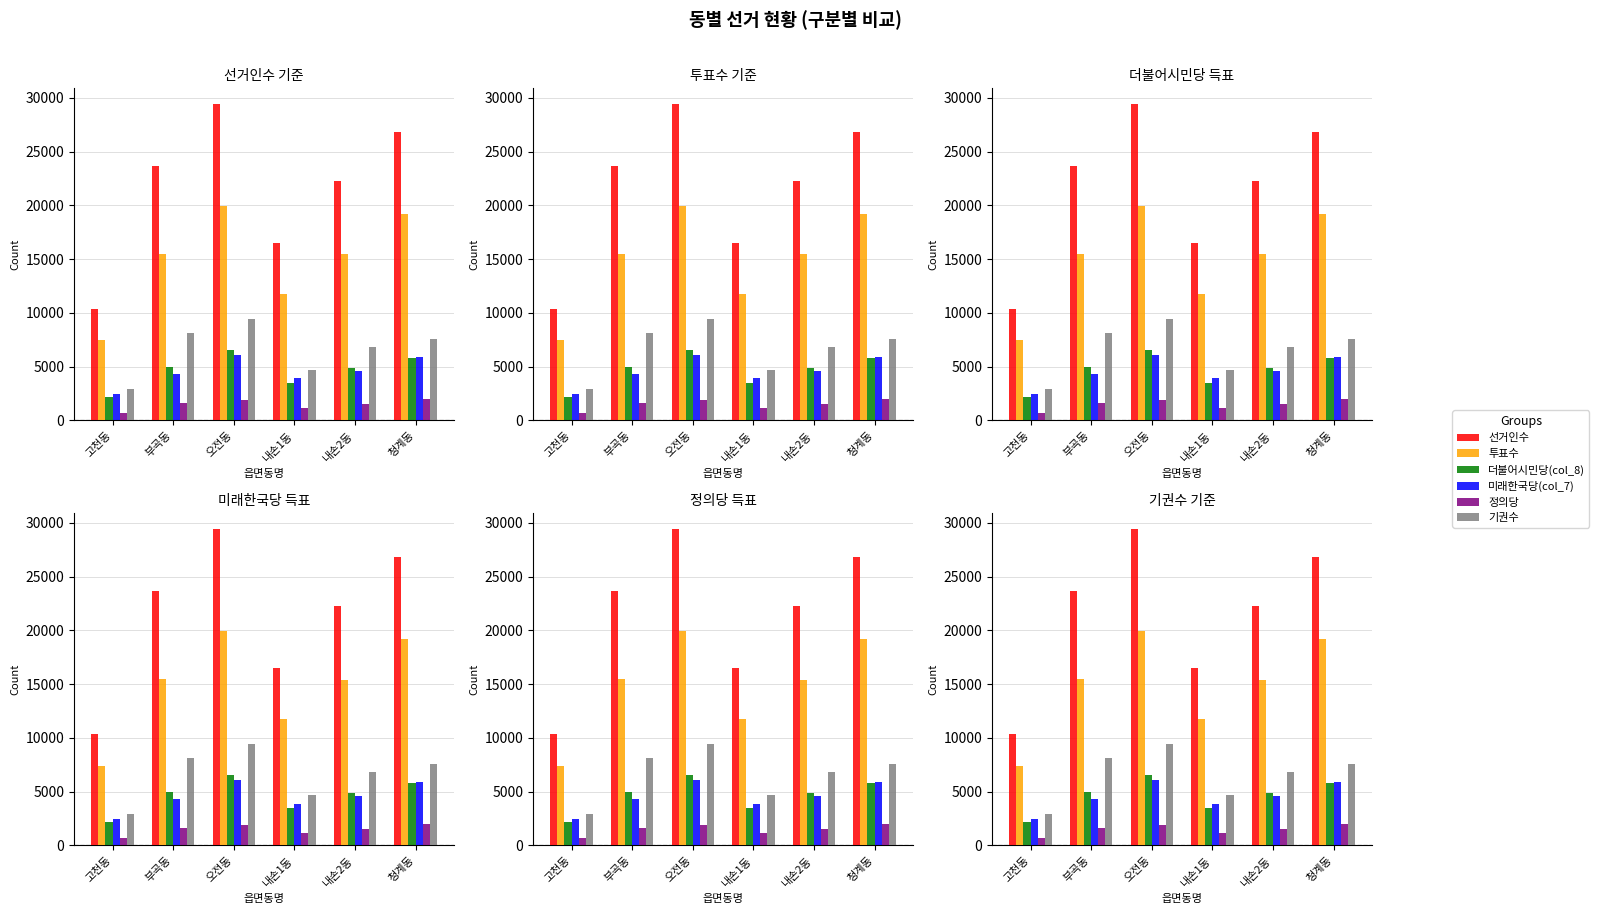

Rank the series by their maximum value, from highest to lowest.

선거인수, 투표수, 기권수, 더불어시민당(col_8), 미래한국당(col_7), 정의당